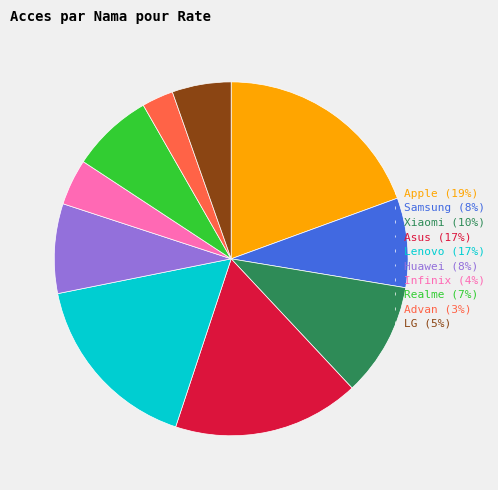

Does any single category account for the majority?

No